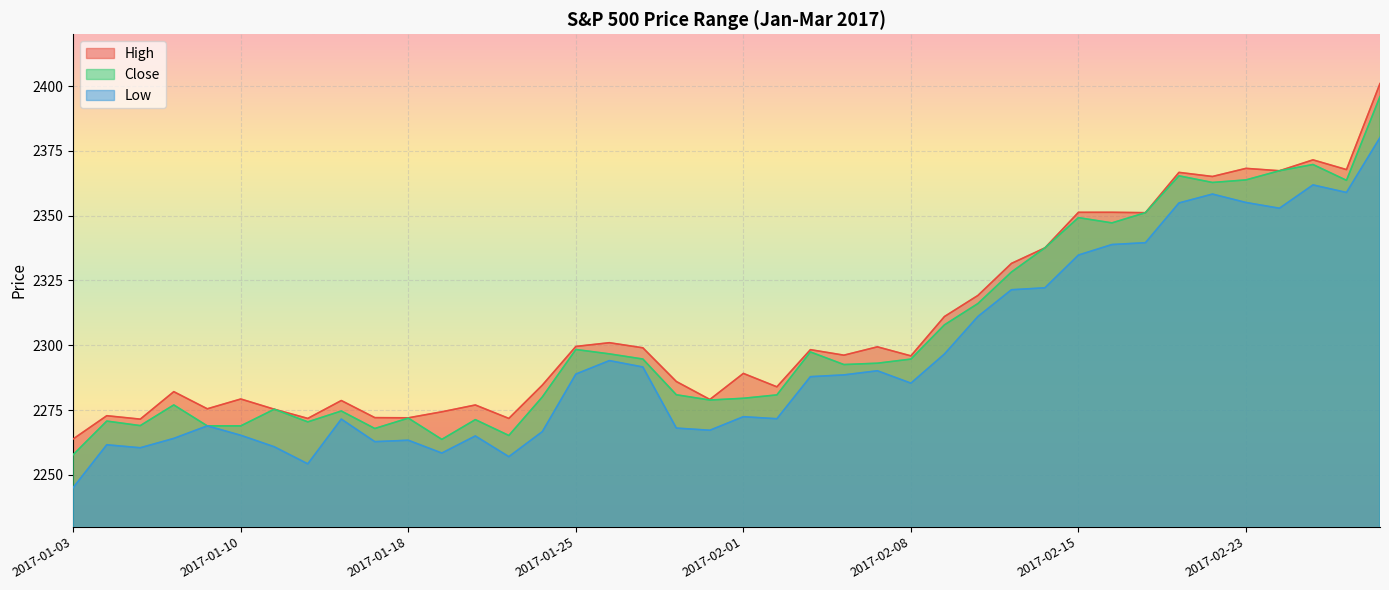

What is the difference between the maximum and second lowest values in the Close series?

132.3